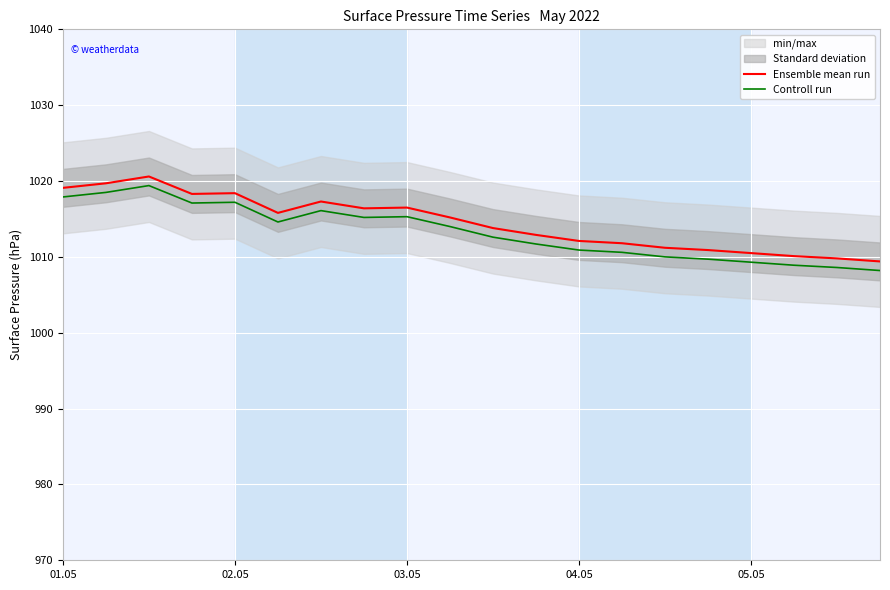

True or false: Controll run and Ensemble mean run intersect in this chart.

False